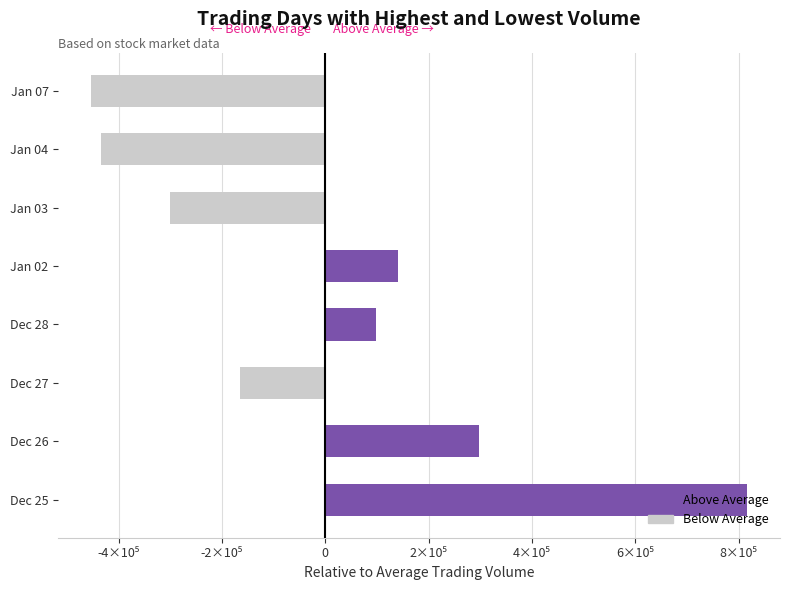

What is the difference between the maximum and minimum values?

1270000.0